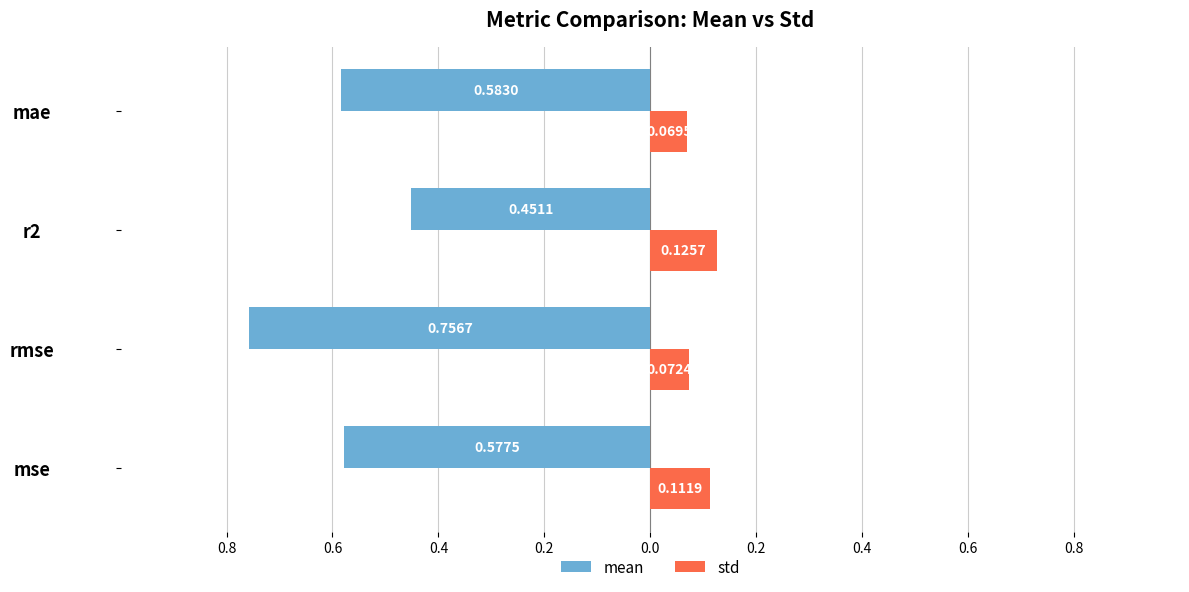

What are all the series names shown in the legend?

mean, std